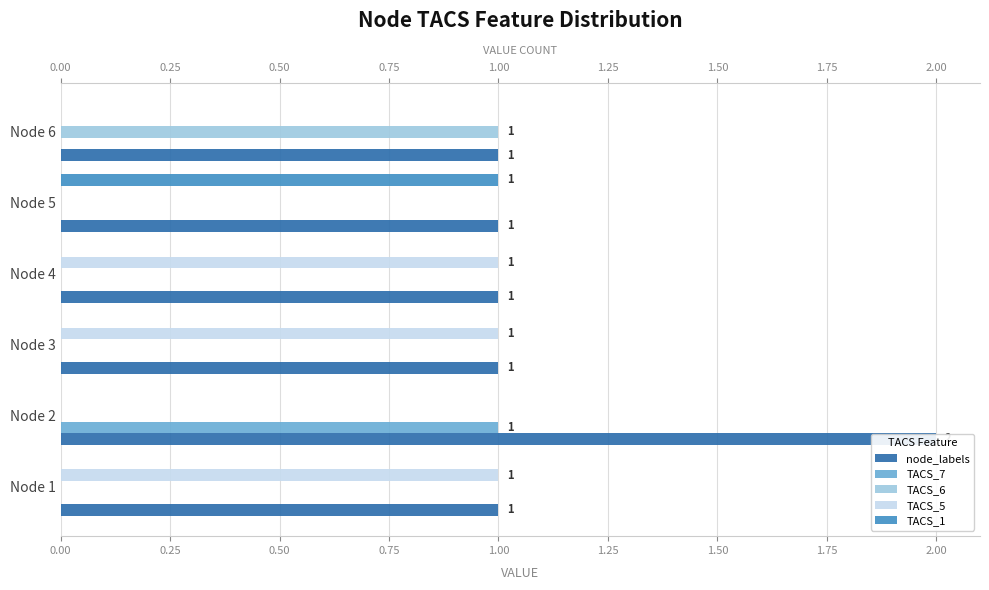

Rank the series by their maximum value, from lowest to highest.

TACS_7, TACS_6, TACS_5, TACS_1, node_labels